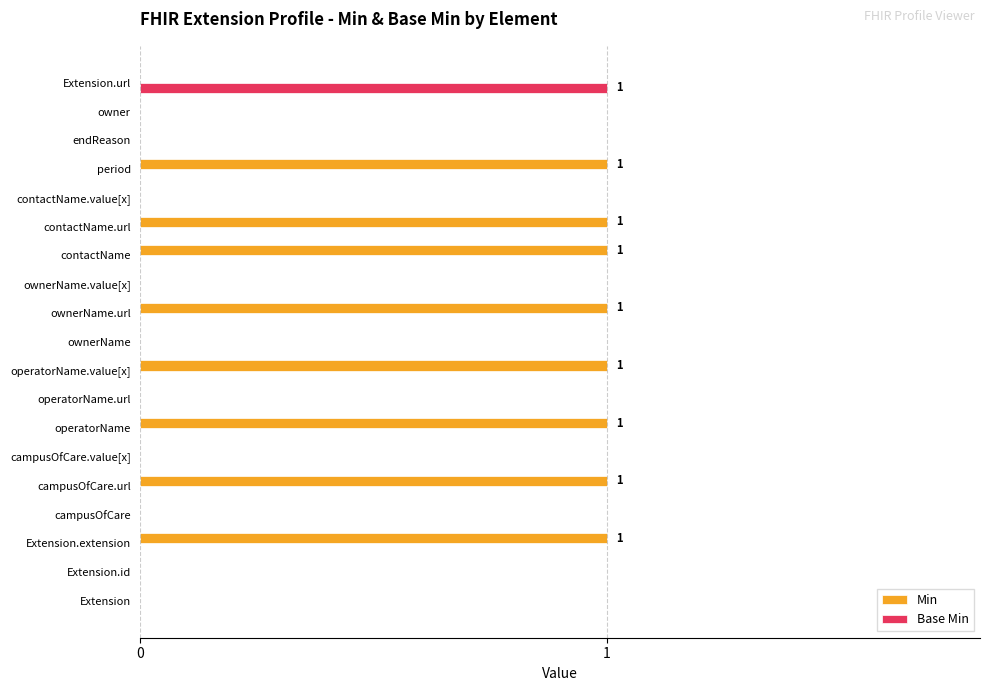

Is the value of Min at period greater than the value of Base Min at endReason?

Yes